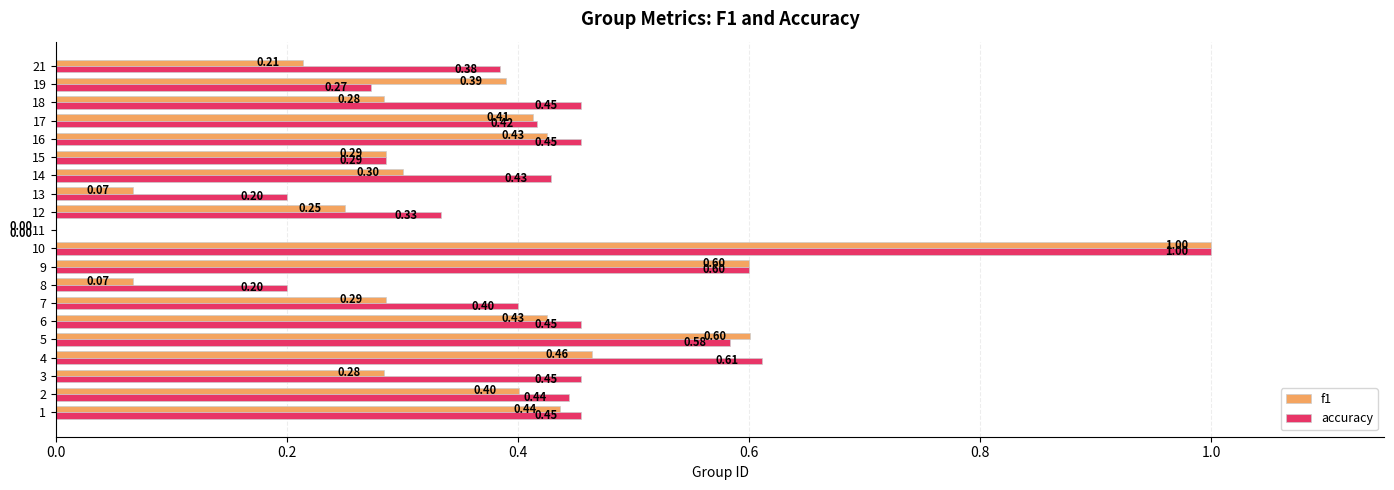

What is the sum of all accuracy values?

8.4